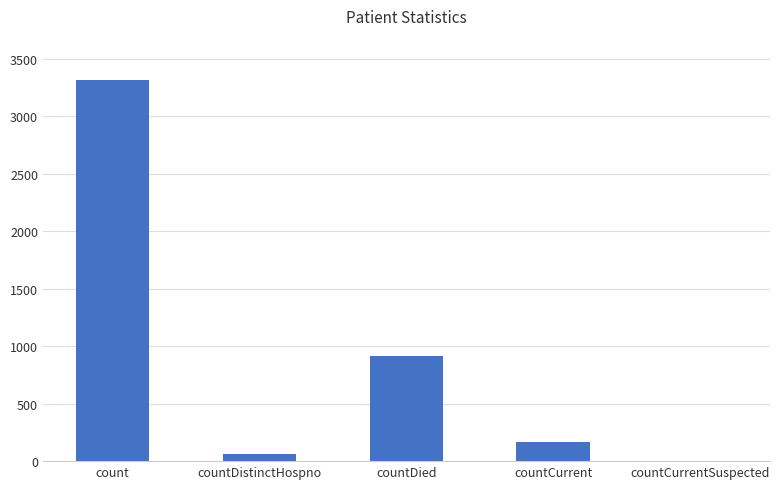

Between count and countDied, which is larger?

count